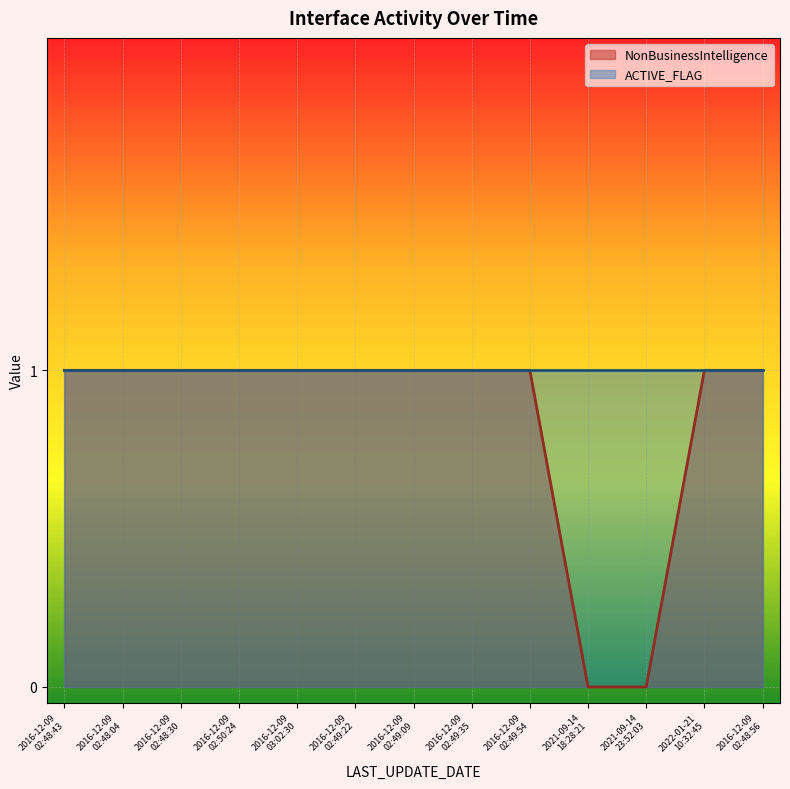

Rank the categories by value from highest to lowest.

2016-12-09 02:48:43, 2016-12-09 02:48:04, 2016-12-09 02:48:30, 2016-12-09 02:50:24, 2016-12-09 03:02:30, 2016-12-09 02:49:22, 2016-12-09 02:49:09, 2016-12-09 02:49:35, 2016-12-09 02:49:54, 2022-01-21 10:32:45, 2016-12-09 02:48:56, 2021-09-14 18:28:21, 2021-09-14 23:52:03